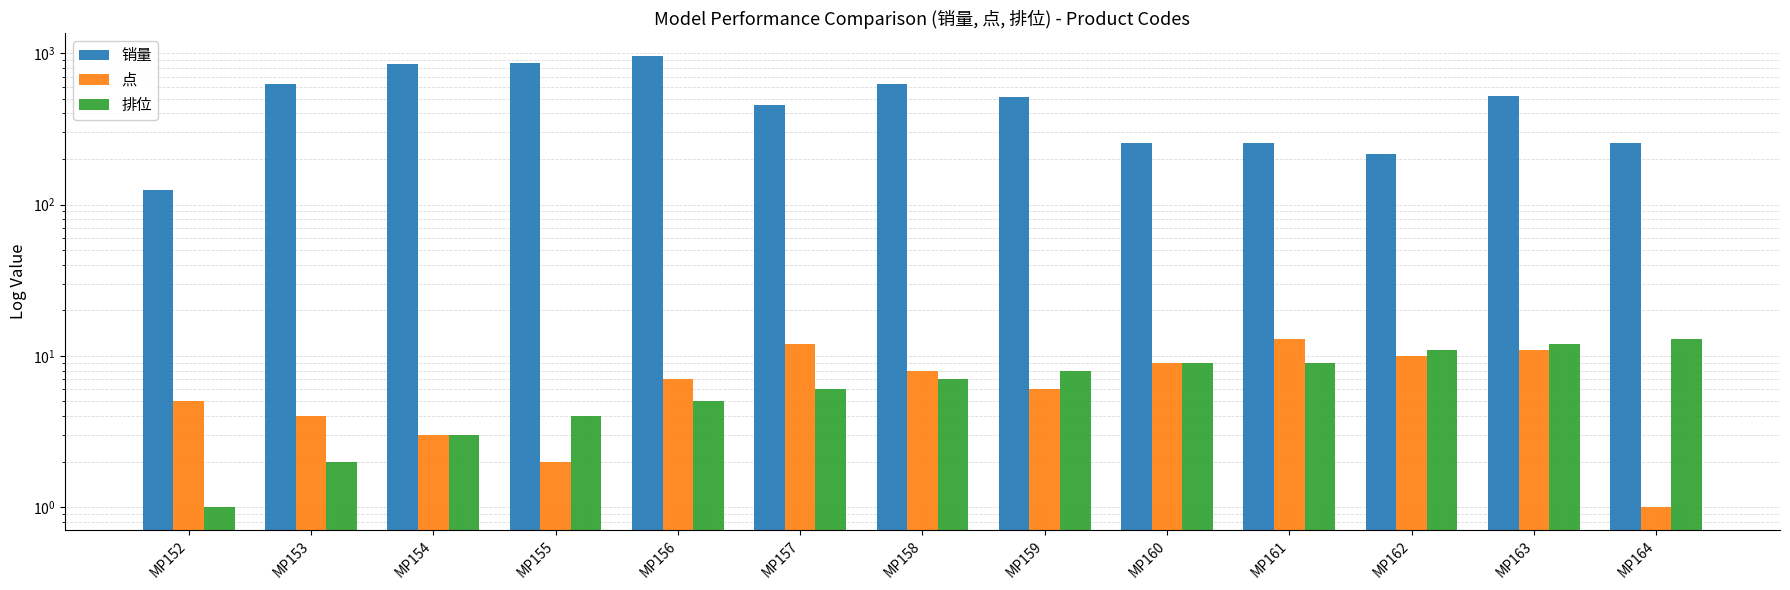

What is the minimum value shown in the chart?

1